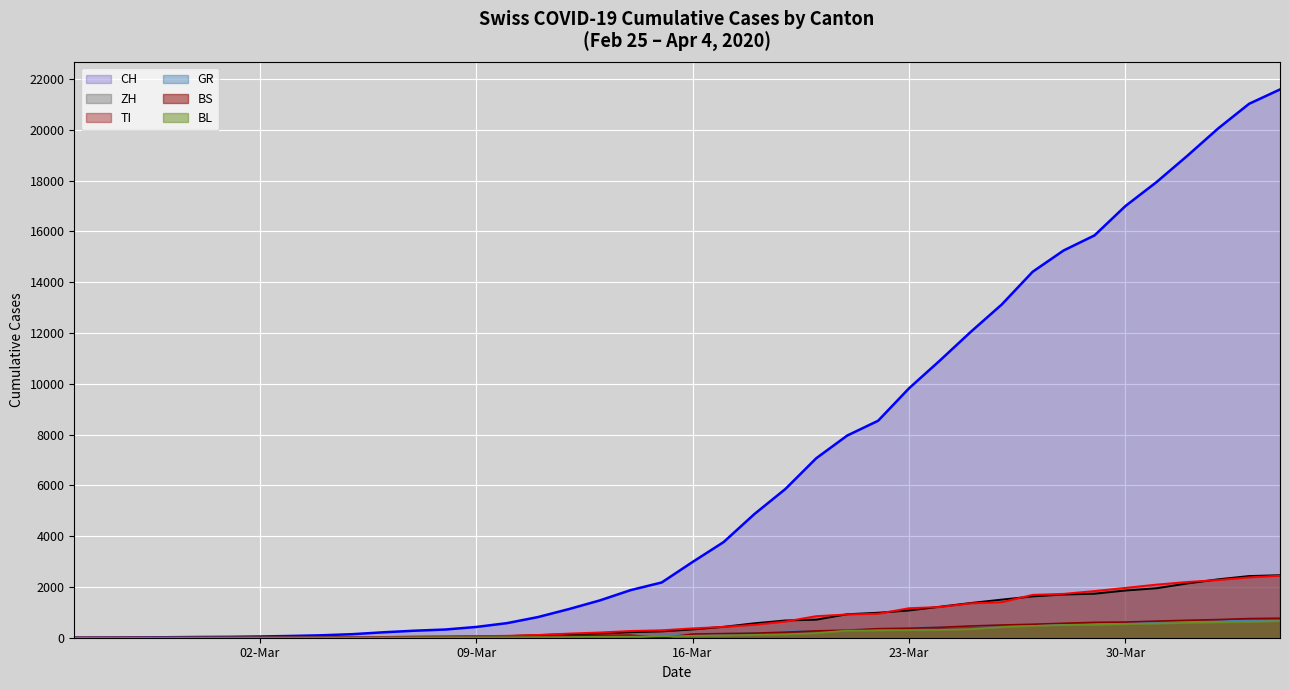

At how many categories does at least one series exceed 12497?

10